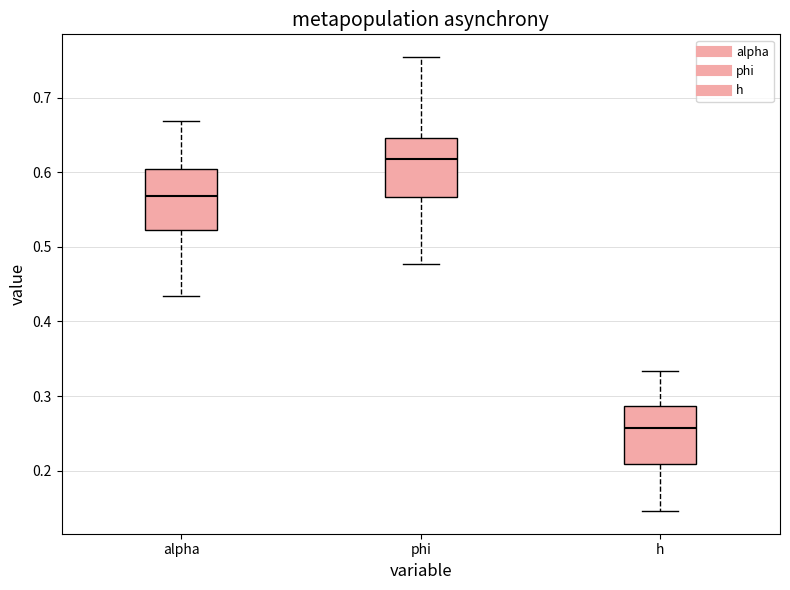

Reading left to right, read every box against the y-axis: the position of its median line, the range the box covers, and the ends of its whiskers. The values are not printed on the chart, so give them approximately, as read against the axis.

alpha: median 0.57, box 0.52 to 0.60, whiskers 0.43 to 0.67
phi: median 0.62, box 0.57 to 0.65, whiskers 0.48 to 0.75
h: median 0.26, box 0.21 to 0.29, whiskers 0.15 to 0.33